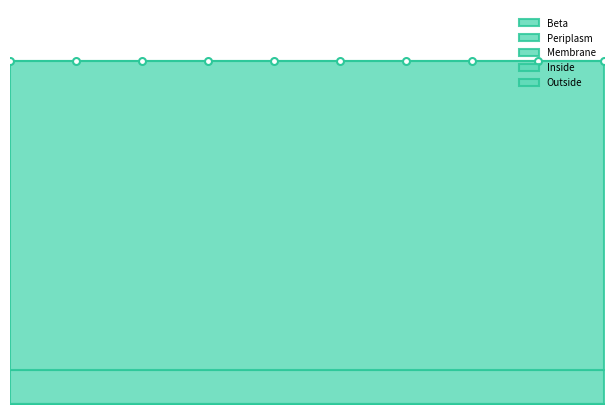

What is the value of the Outside point at the 6th from the left?

0.9